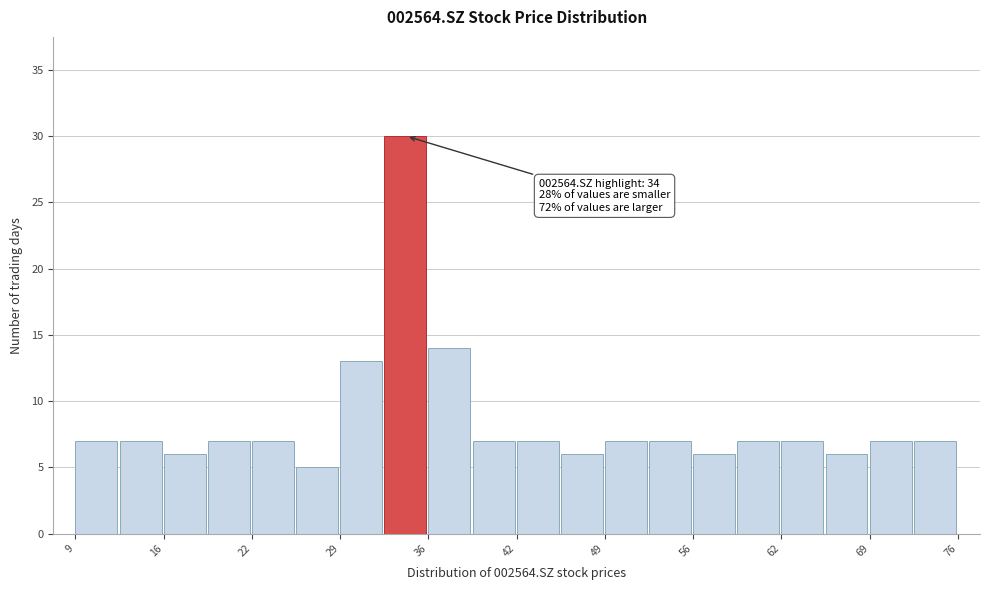

Read against the x-axis, roughly where is the centre of the tallest bar?

34